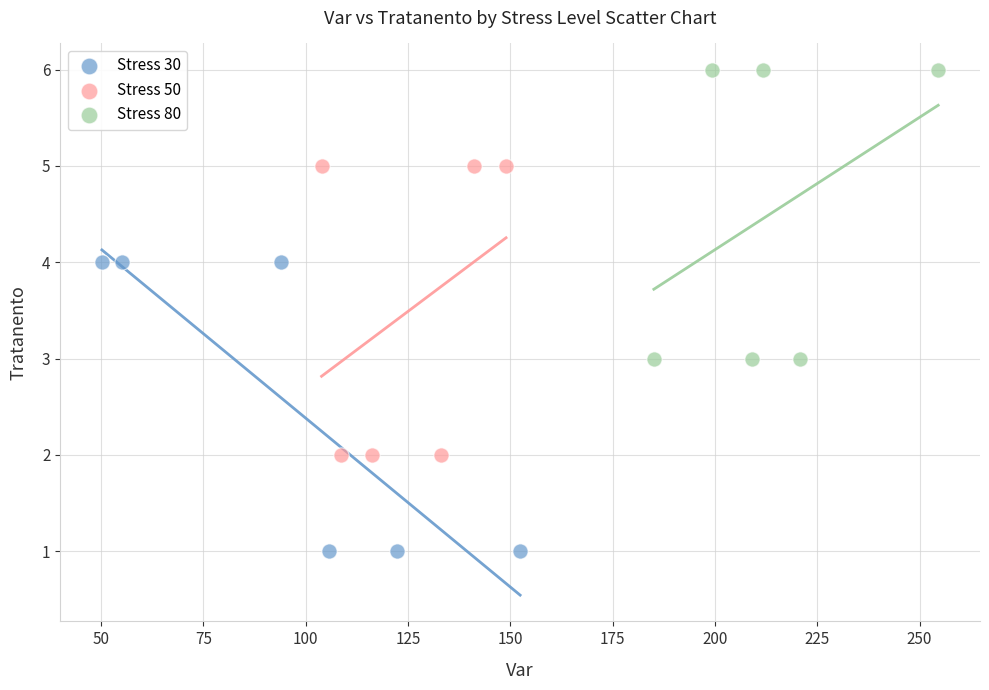

Which series reaches the minimum Y coordinate?

Stress 30